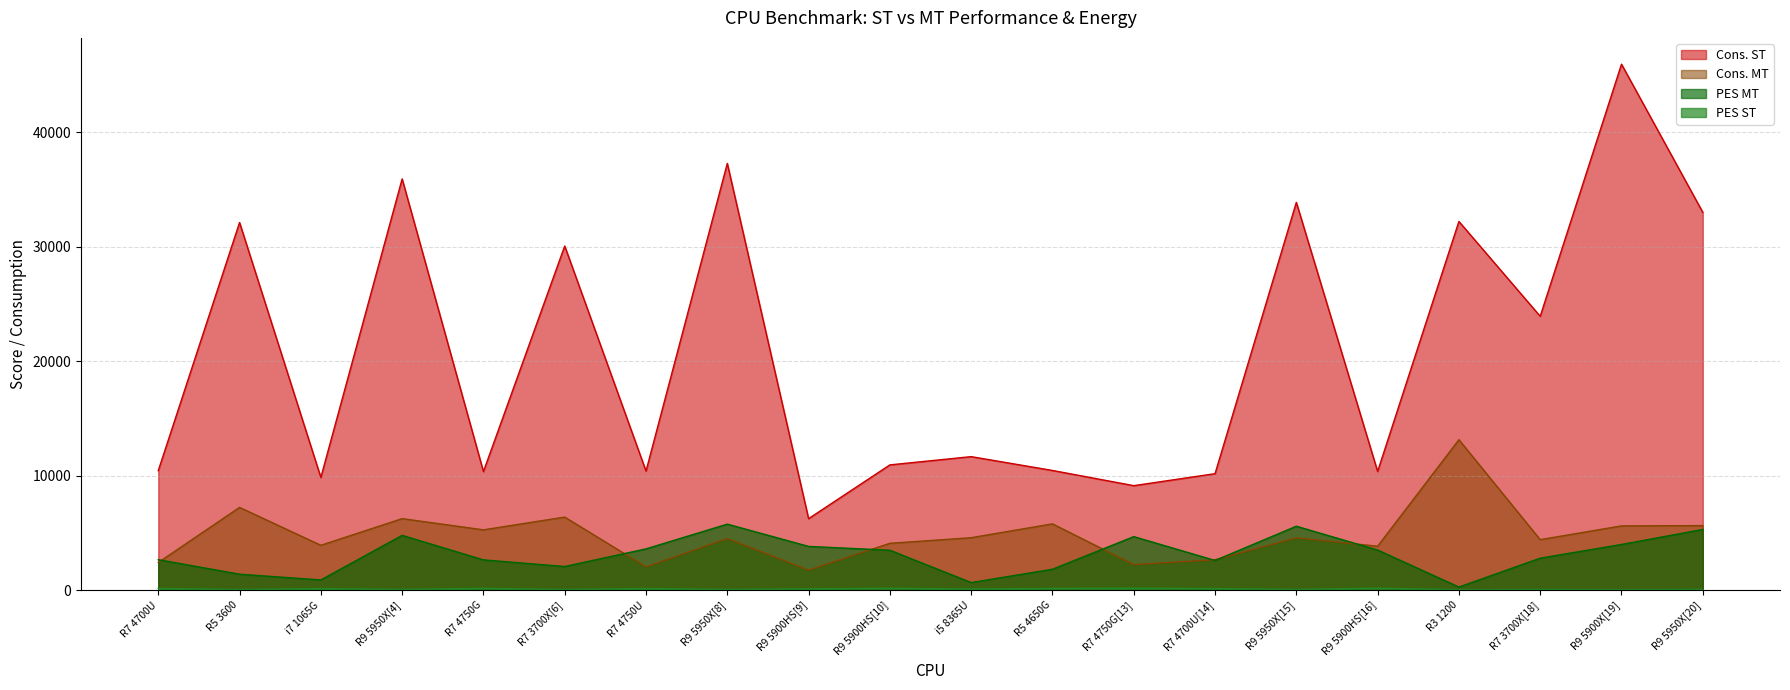

What is the sum of the Cons. MT values at R7 4750G and R9 5950X[20]?

10895.0